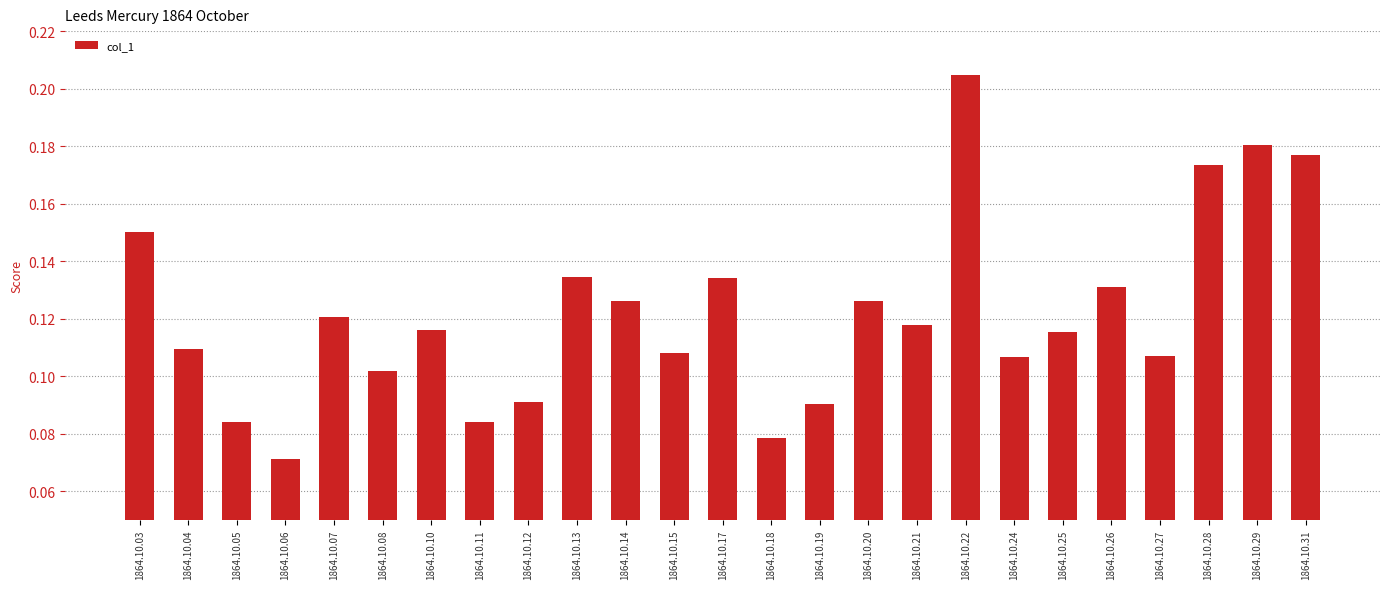

Between 1864.10.25 and 1864.10.28, which is larger?

1864.10.28